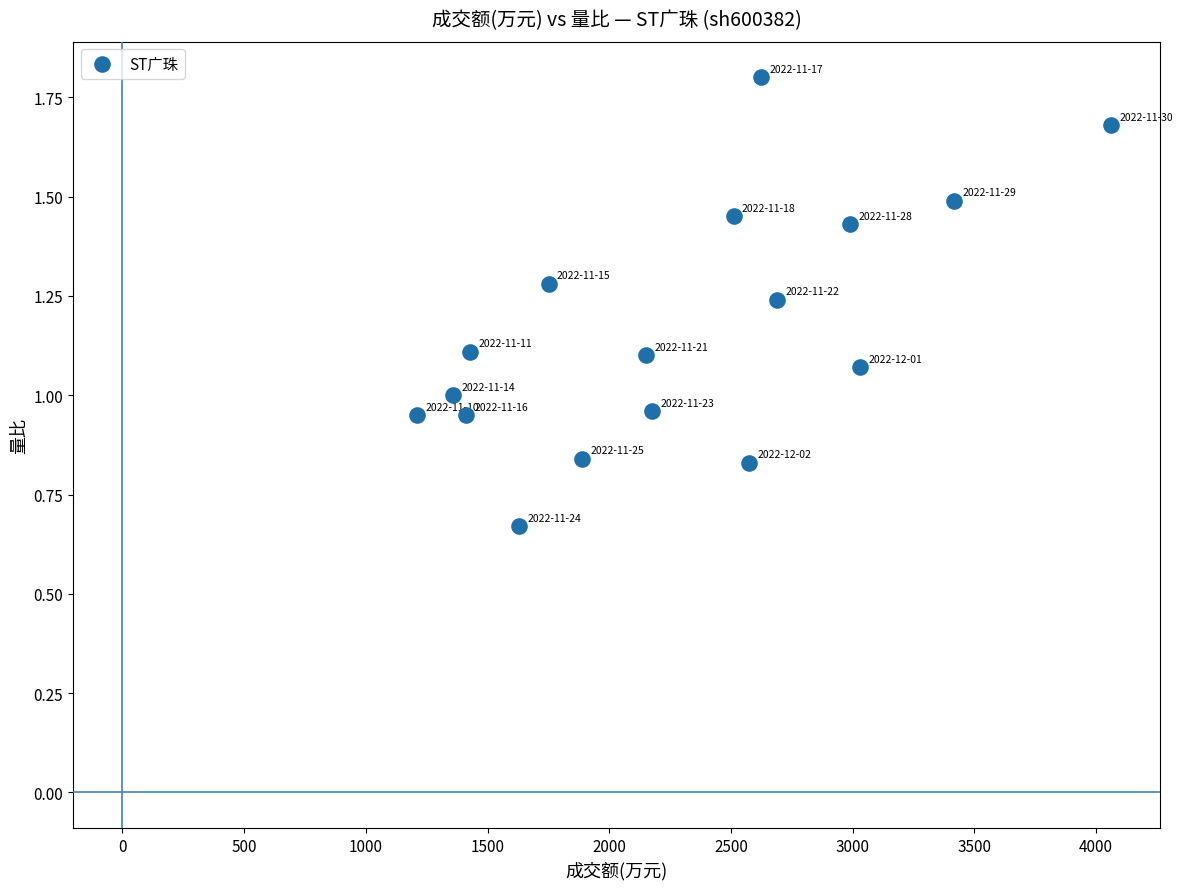

What is the range of X values (max minus min)?

2850.0